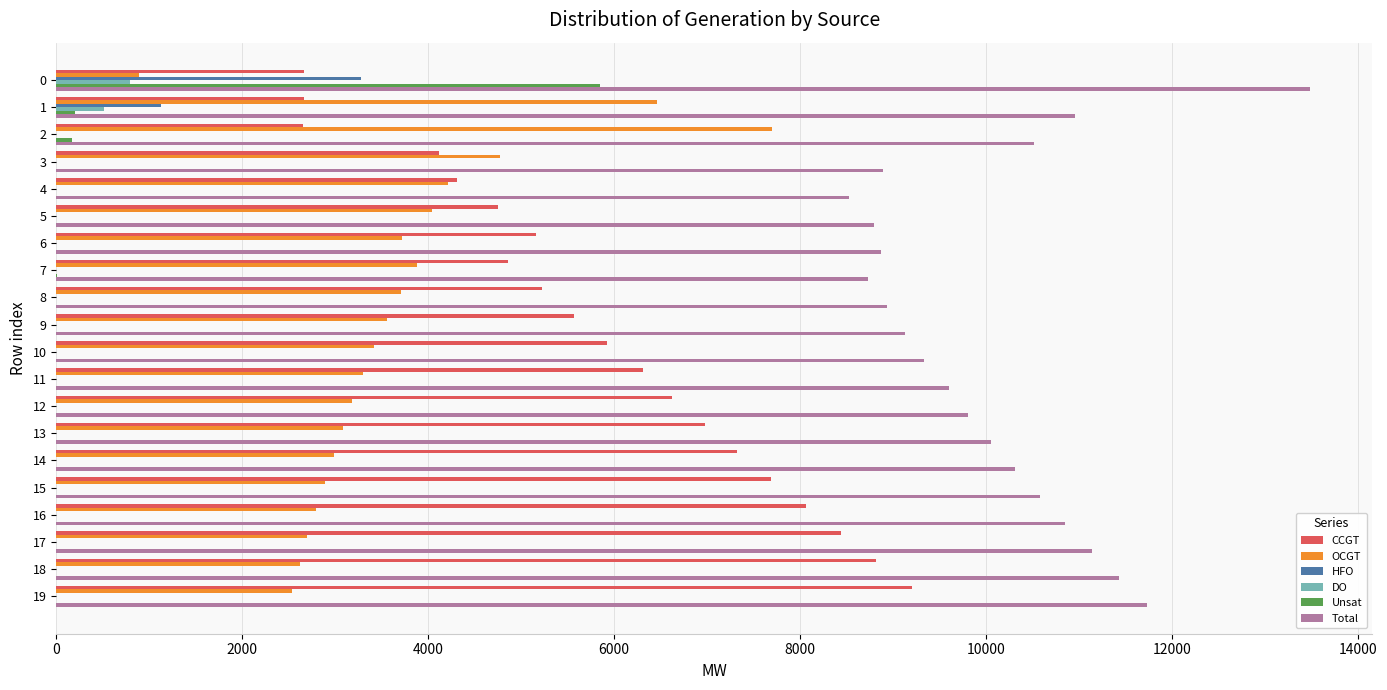

Is the value of DO at 1 greater than the value of OCGT at 5?

No